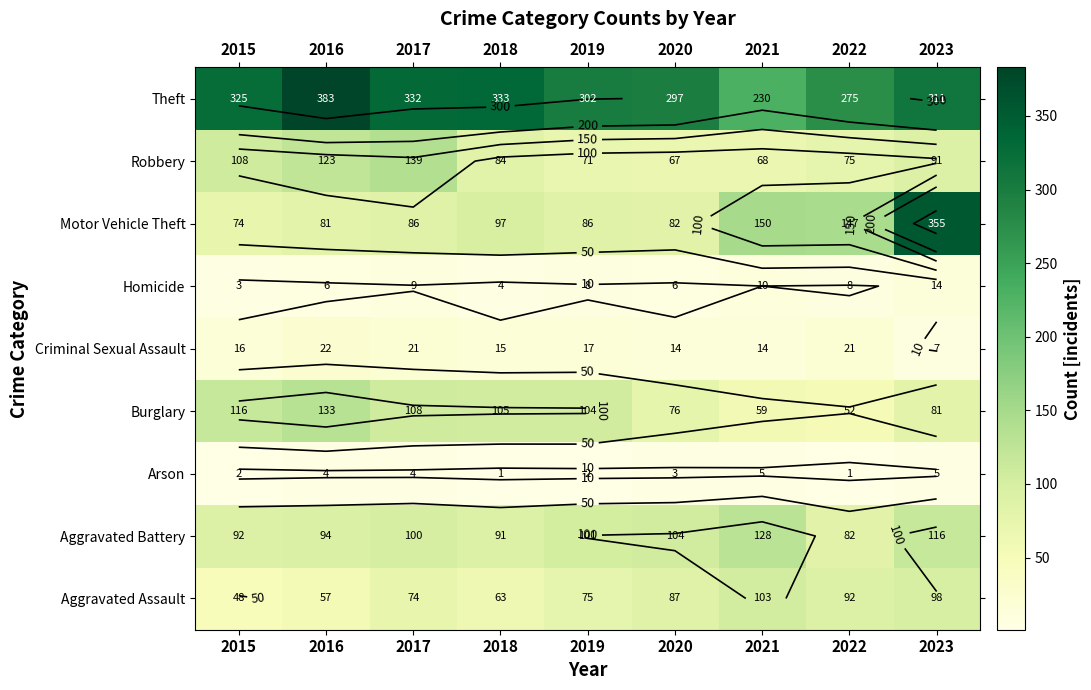

Count the number of categories in the chart.

9